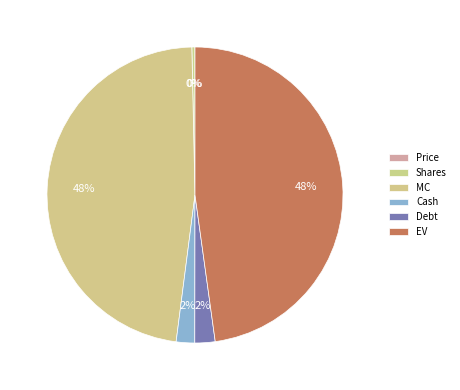

What is the largest slice in the pie chart?

EV